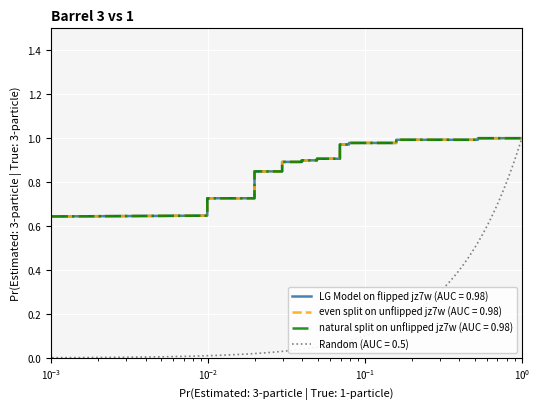

What is the difference between the second highest and second lowest values?

0.4